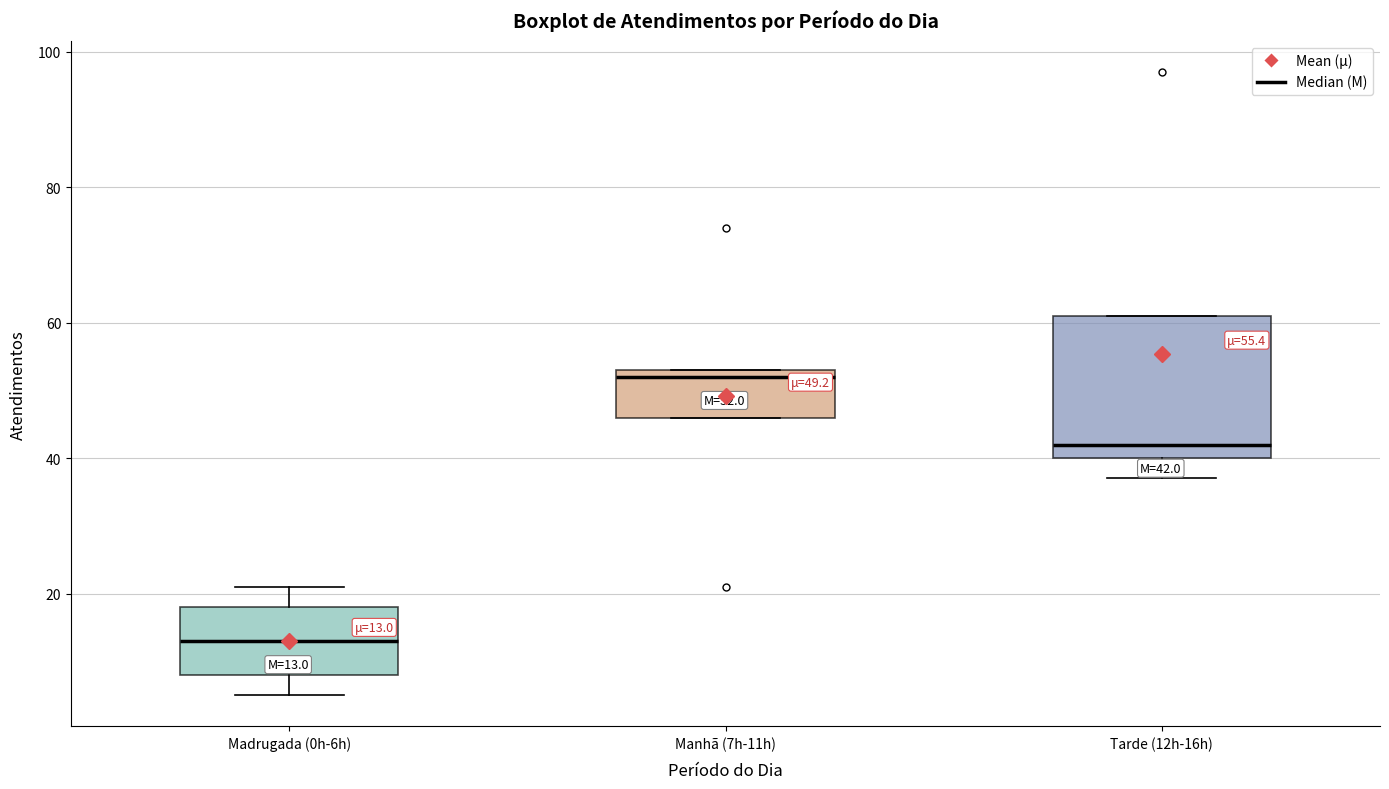

Comparing the boxes themselves (not the whiskers), which one is the tallest?

Tarde (12h-16h)